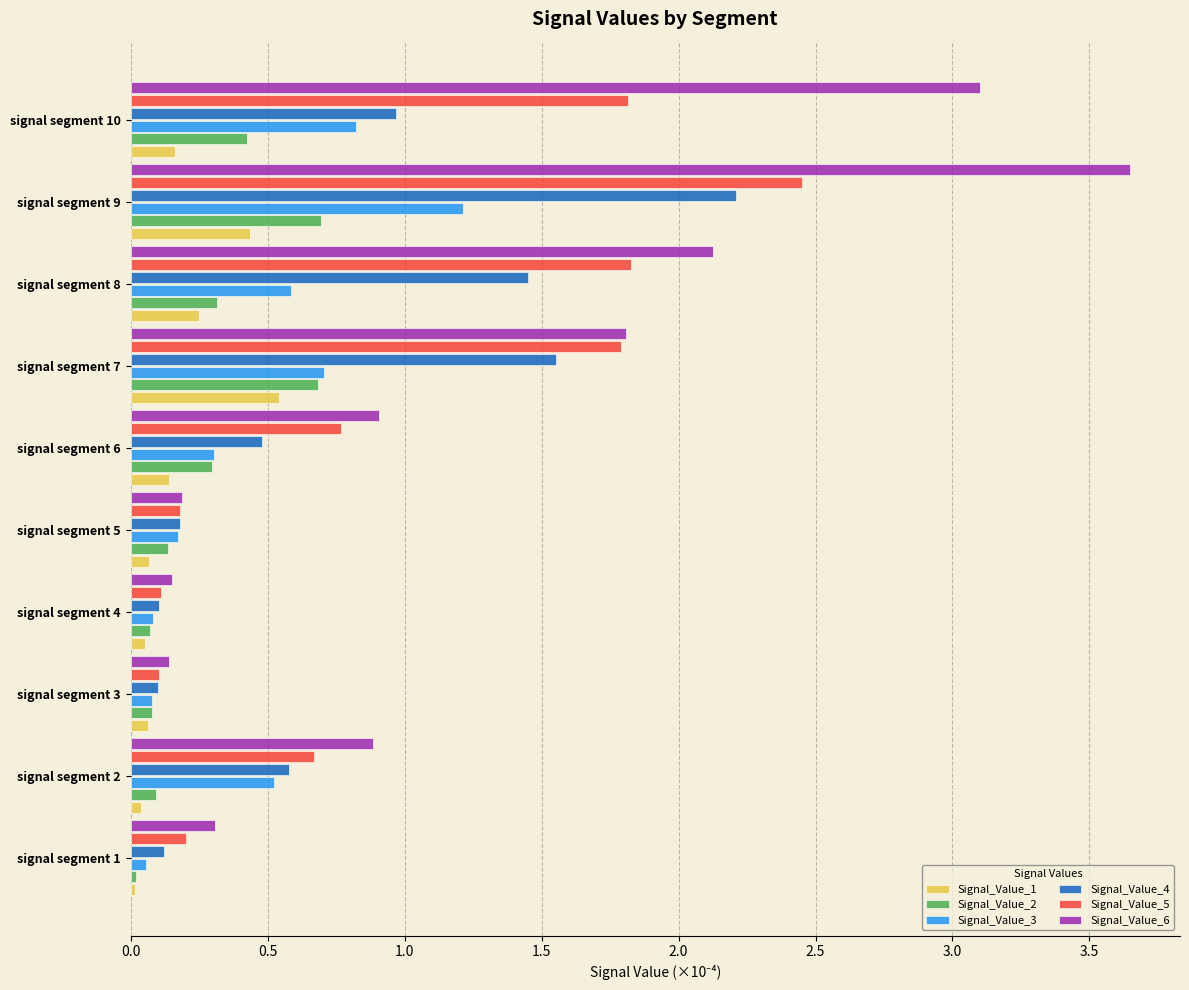

Count the number of data series in this chart.

6